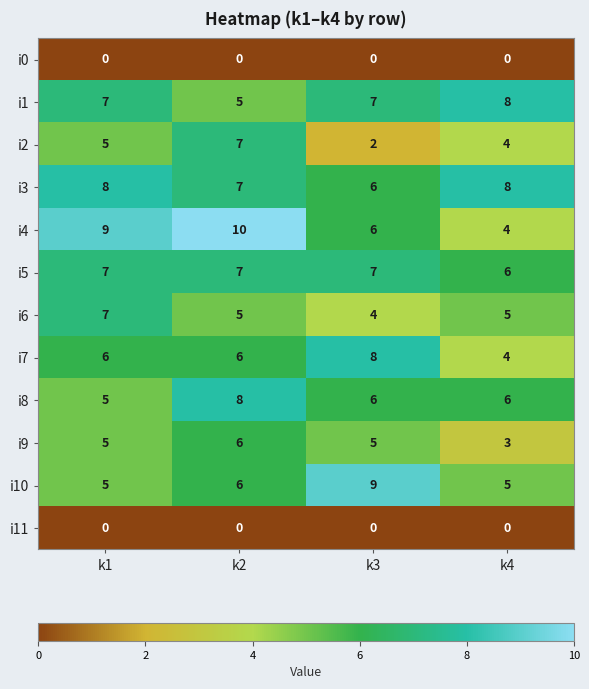

What is the difference between the maximum and minimum values in the i10 series?

4